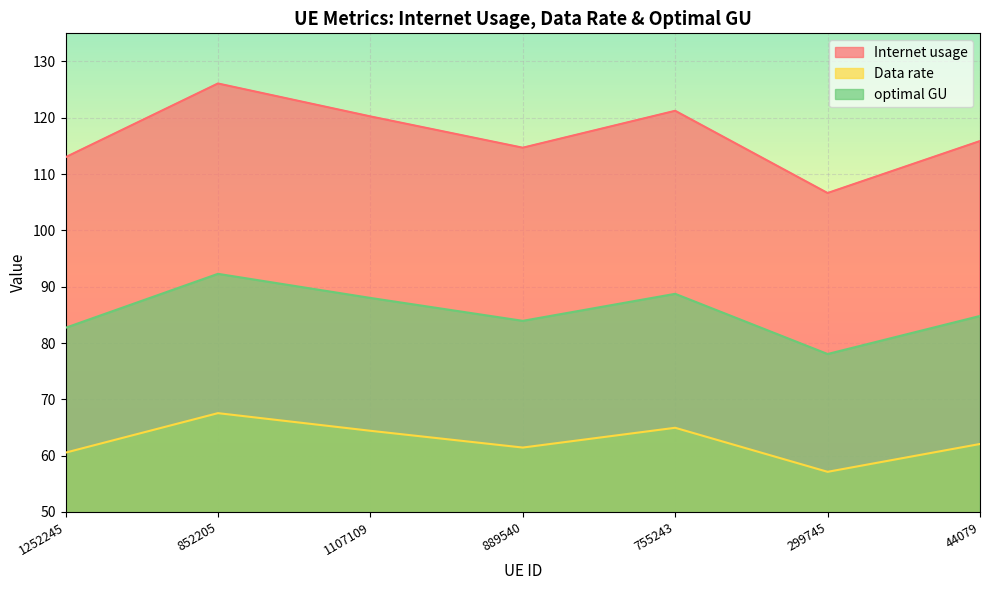

The optimal GU series shows 24.6 at 44079. True or false?

False